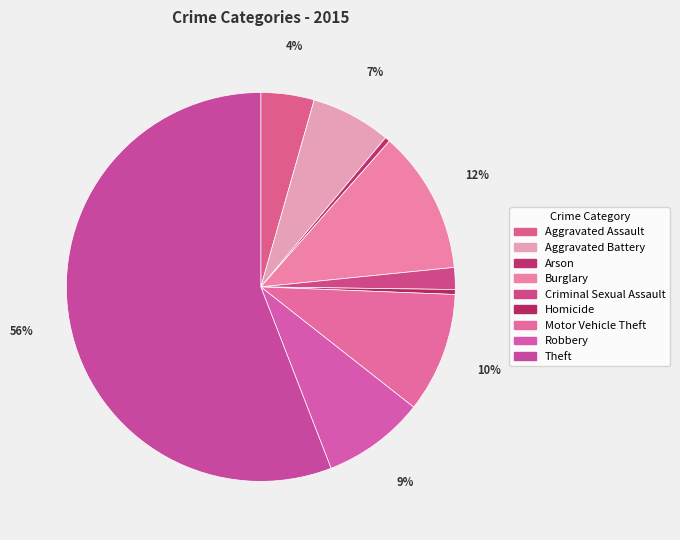

How many slices are in this pie chart?

9